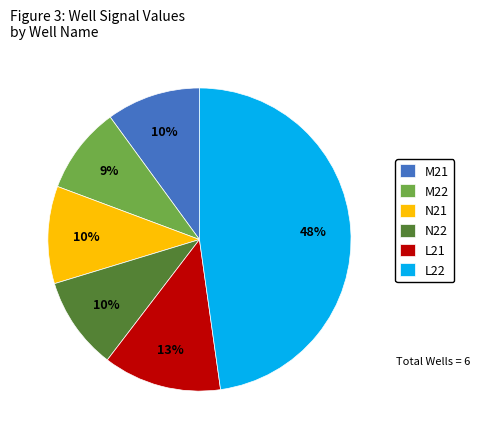

True or false: N22 accounts for 10% of the total.

True